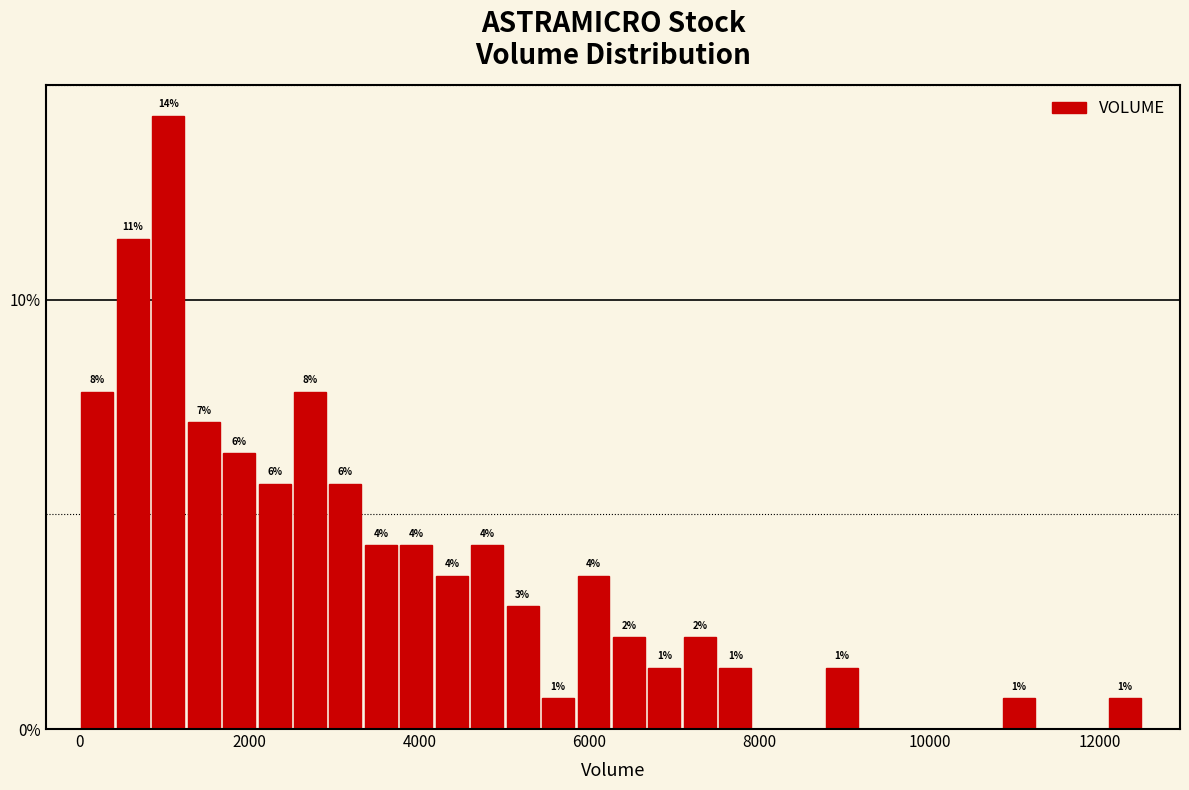

Around what value on the x-axis is the tallest bar? Give the approximate position of its centre, as read against the axis.

1000